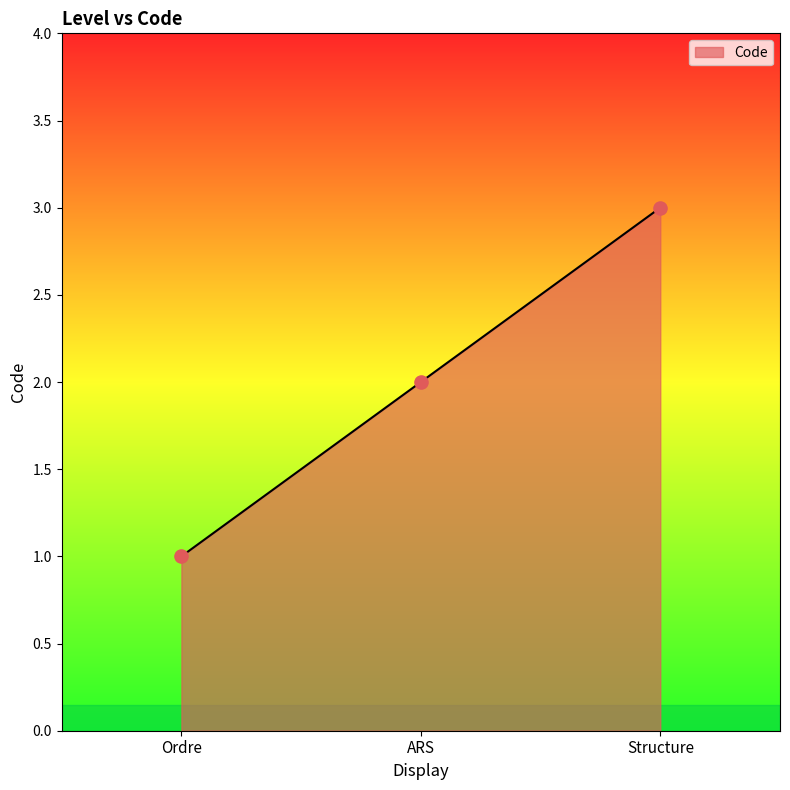

Approximately how many times larger is the value at ARS compared to Structure?

0.7